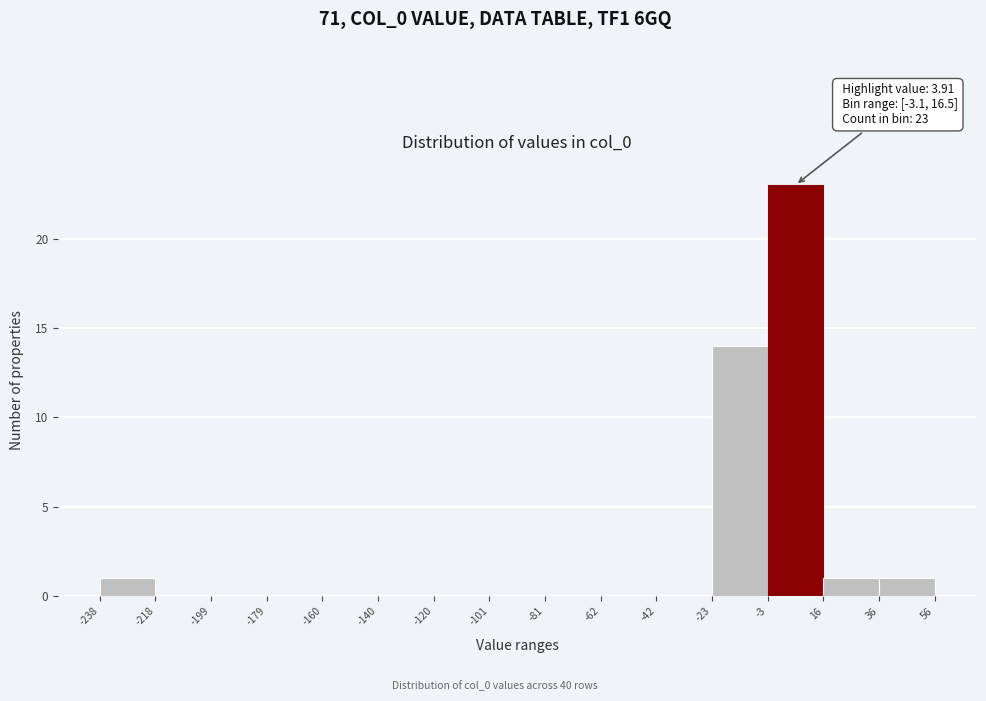

Over which range of the x-axis is the bar tallest?

-3 to 16